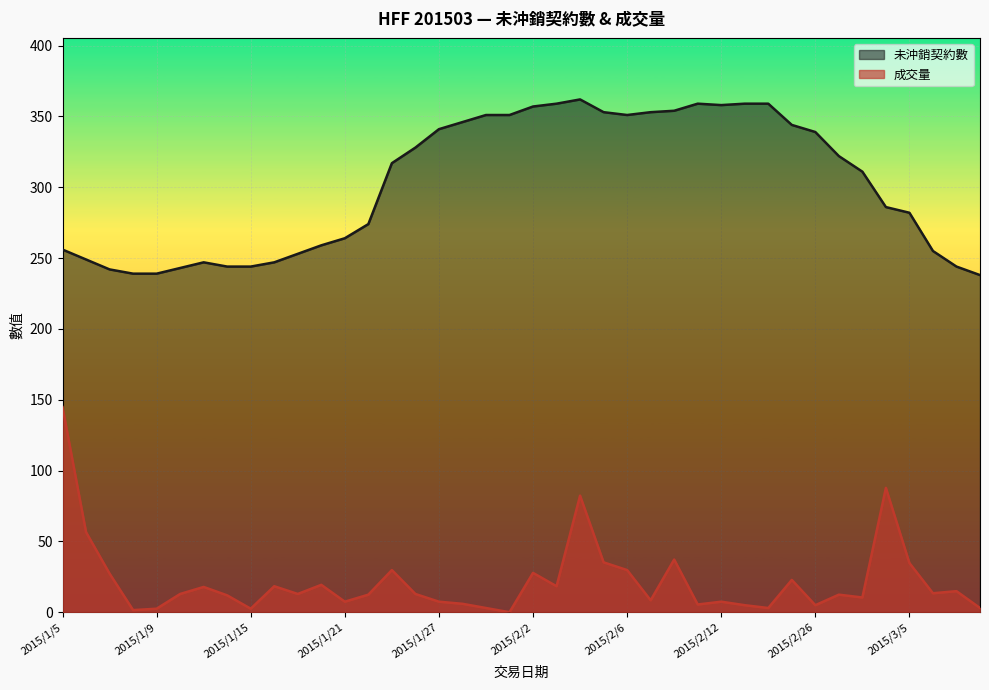

Which category has the highest value in the 未沖銷契約數 series?

2015/2/4